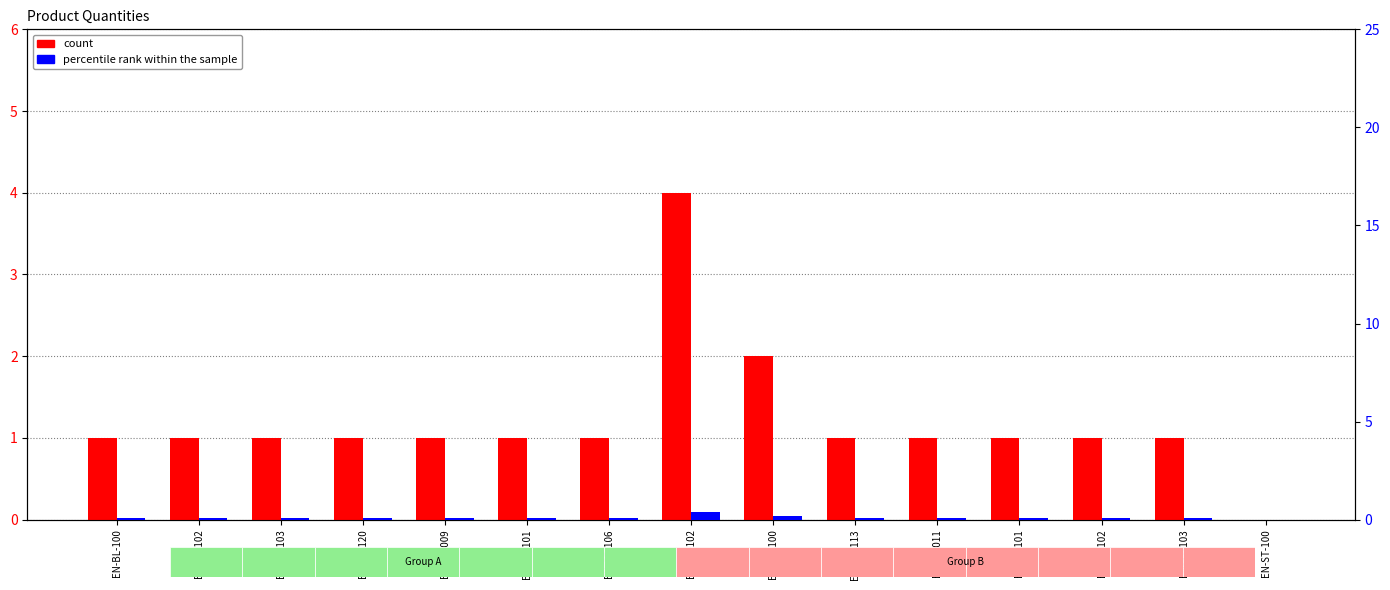

What is the label of the 9th bar from the left?

EN-ME-100